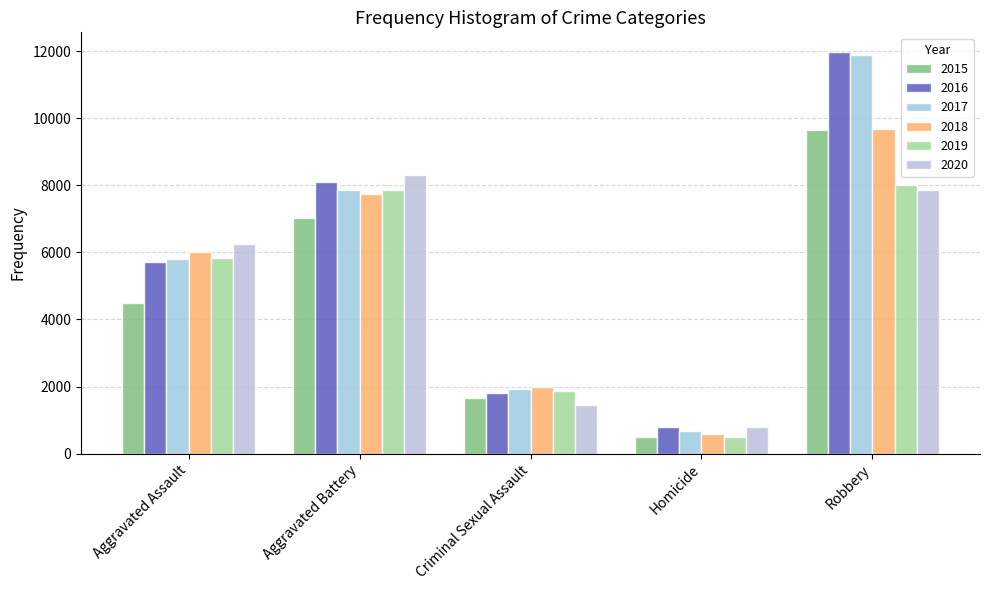

At which label does 2017 reach its minimum?

Homicide